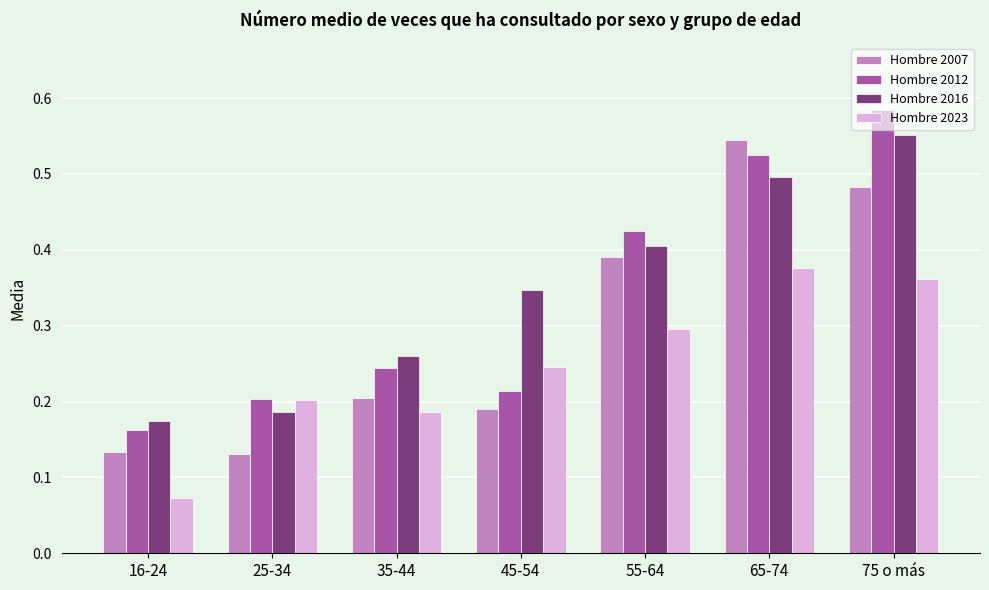

Does the chart contain stacked bars?

No